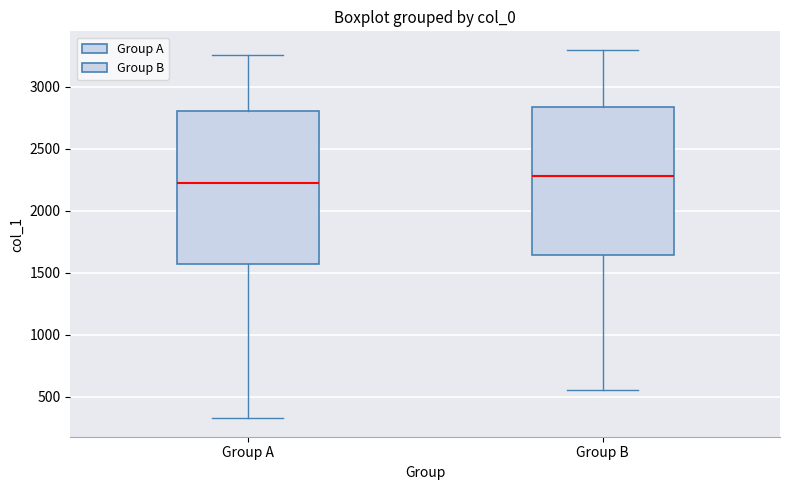

Reading left to right, transcribe this box plot: for each box, give where its median line is, the range the box spans, and where its two whiskers end, as read against the y-axis. The values are not printed on the chart, so give them approximately, as read against the axis.

Group A: median 2250, box 1550 to 2800, whiskers 350 to 3250
Group B: median 2300, box 1650 to 2850, whiskers 550 to 3300